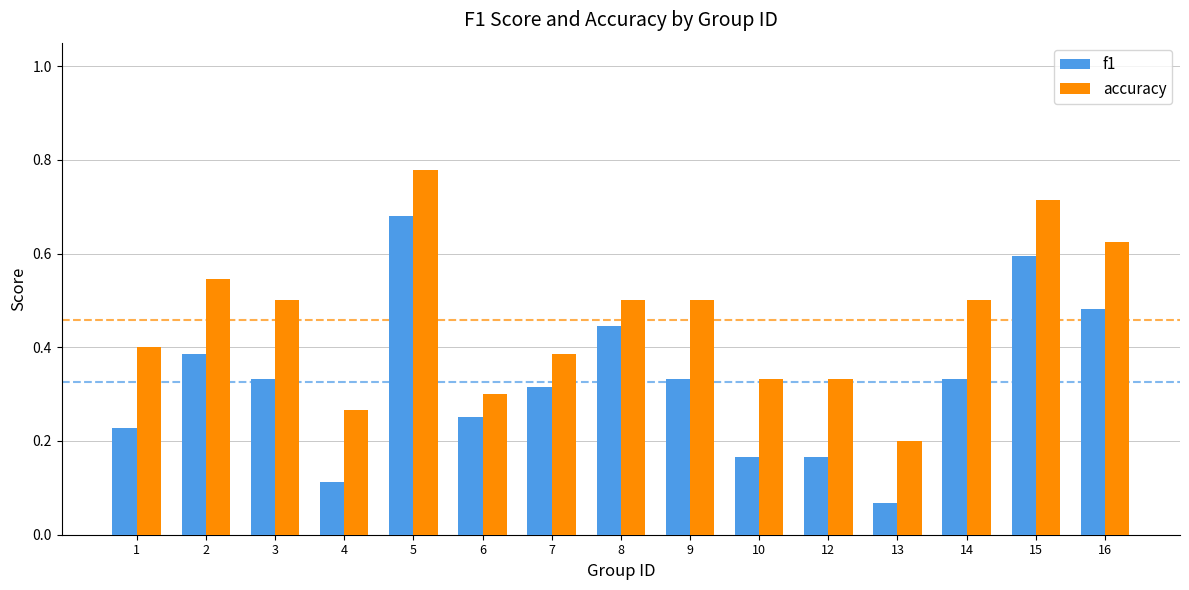

What is the sum of all f1 values?

4.9